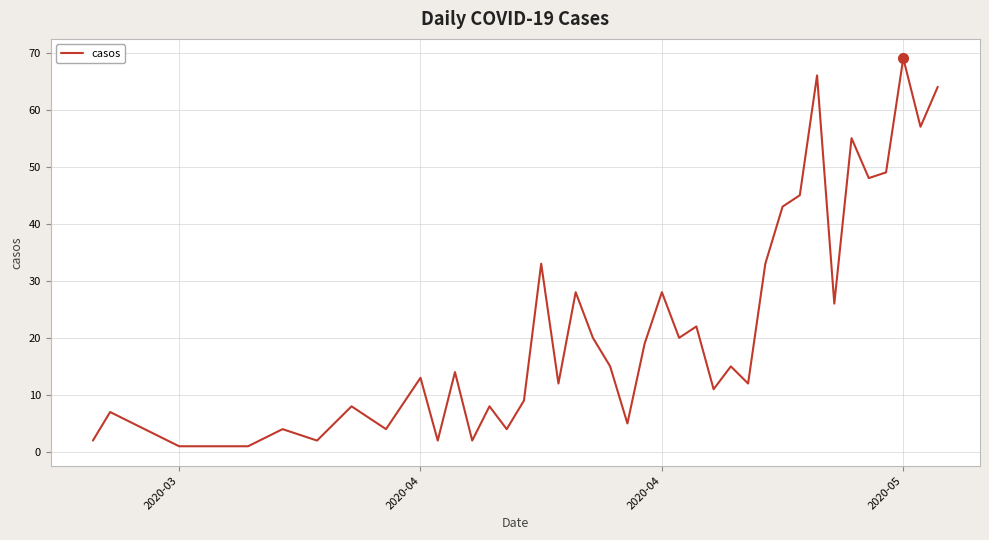

True or false: there are more than 1 points higher than both neighbors.

True